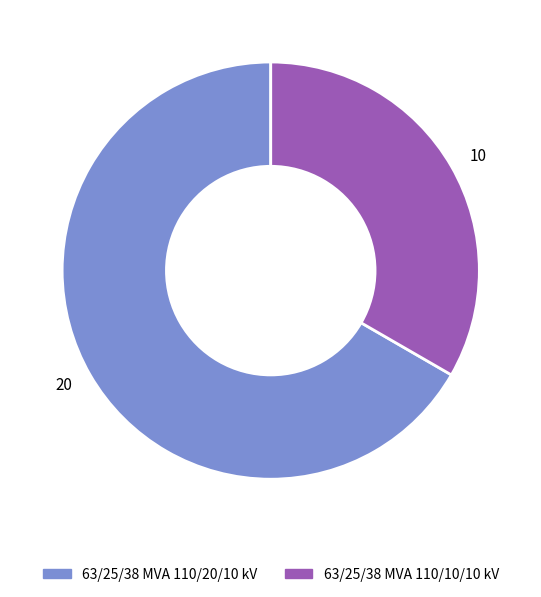

Which slice is the largest?

20